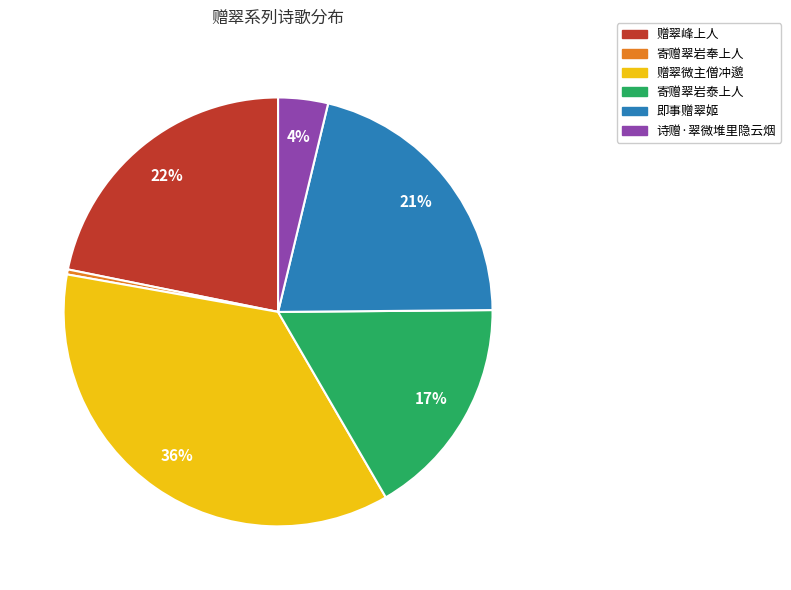

Is 诗赠·翠微堆里隐云烟 the majority of the pie?

No